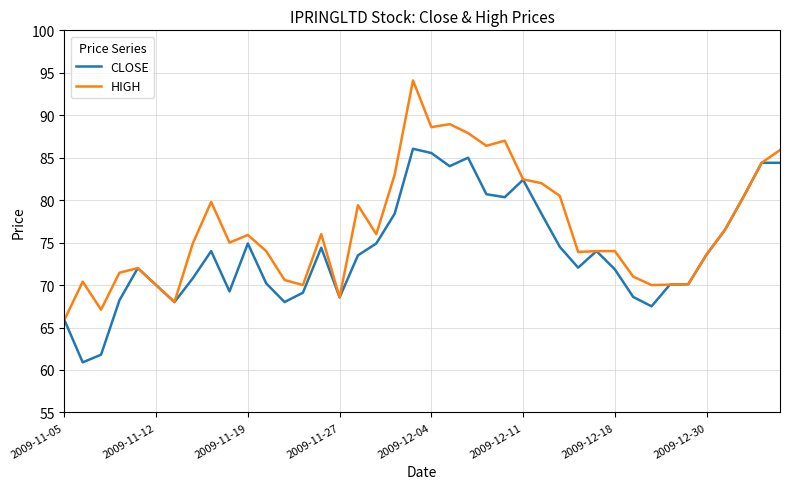

Which series has the largest total across all categories?

HIGH